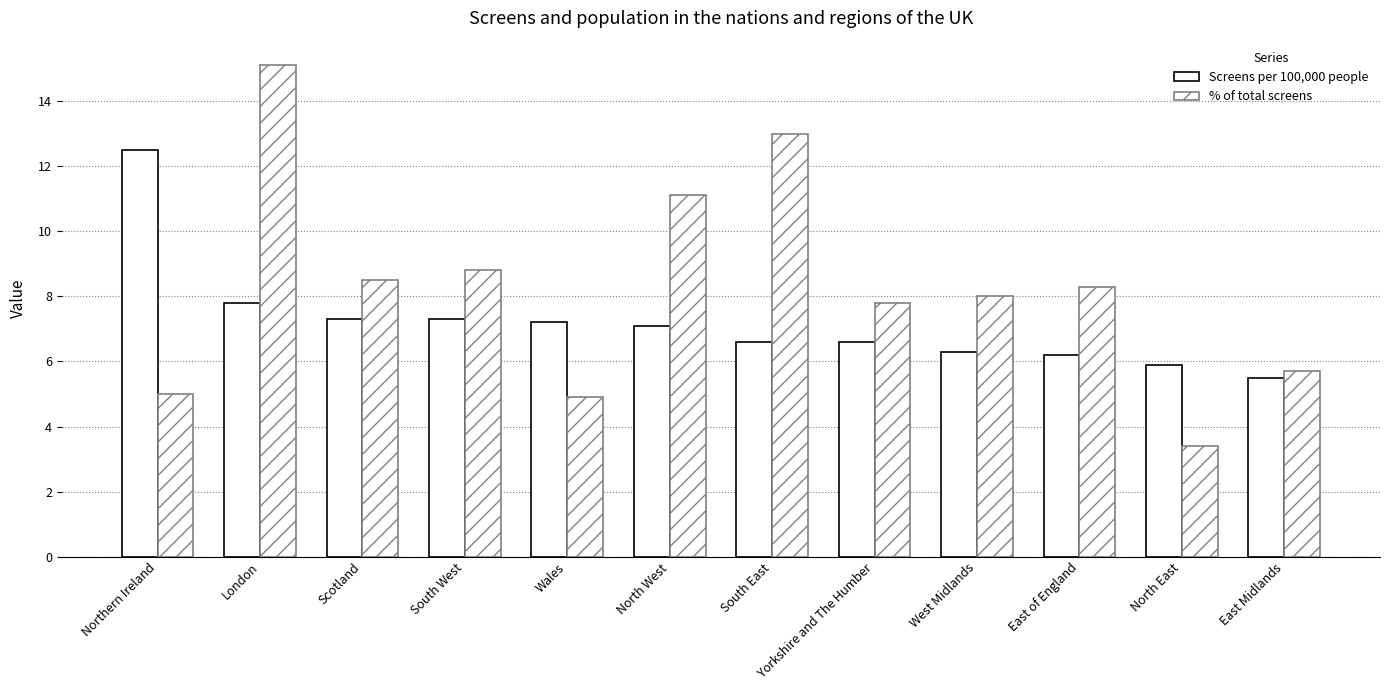

How many bars are there in each group?

2